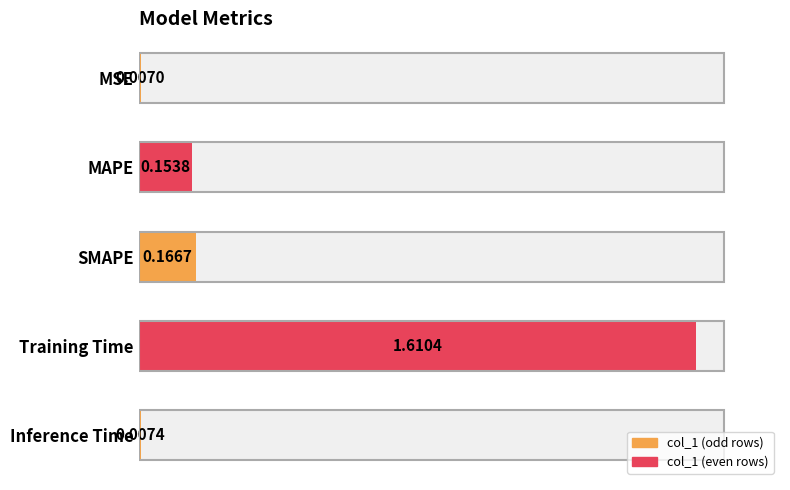

What is the greatest value displayed?

1.6